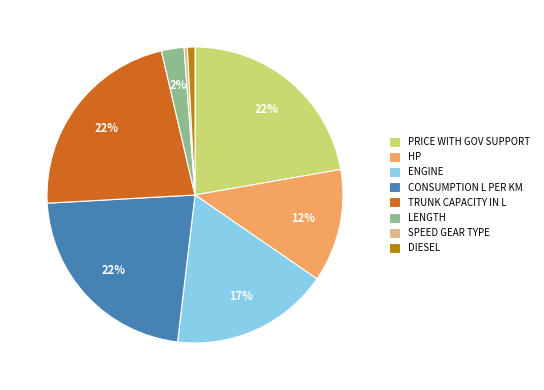

Do ENGINE and CONSUMPTION L PER KM together represent more than half of the pie?

No